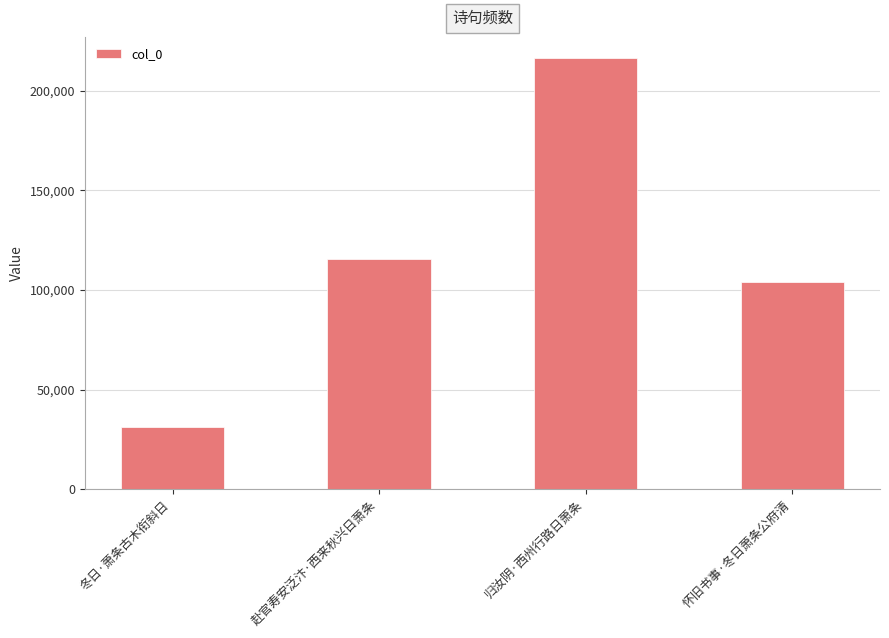

Are the bars horizontal?

No